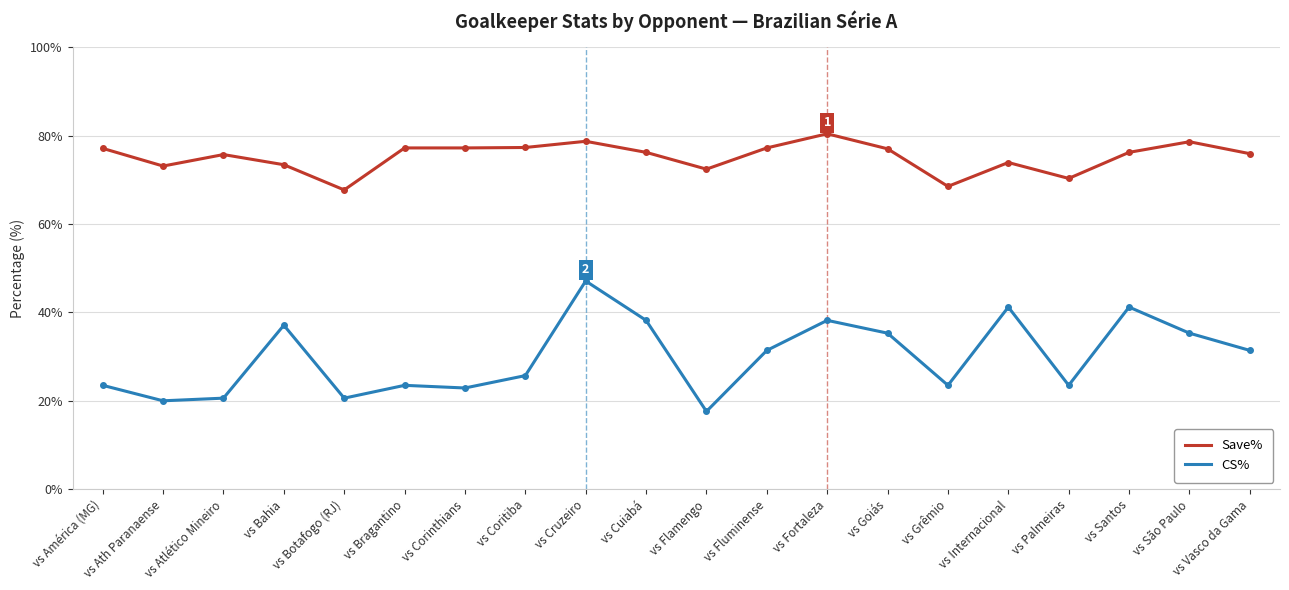

What is the smallest value displayed?

17.6